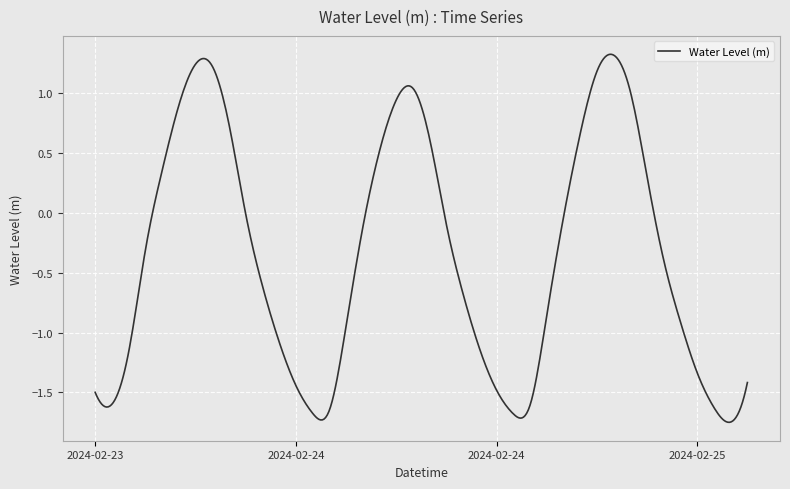

Where is the first local minimum?

2024-02-23 13:00